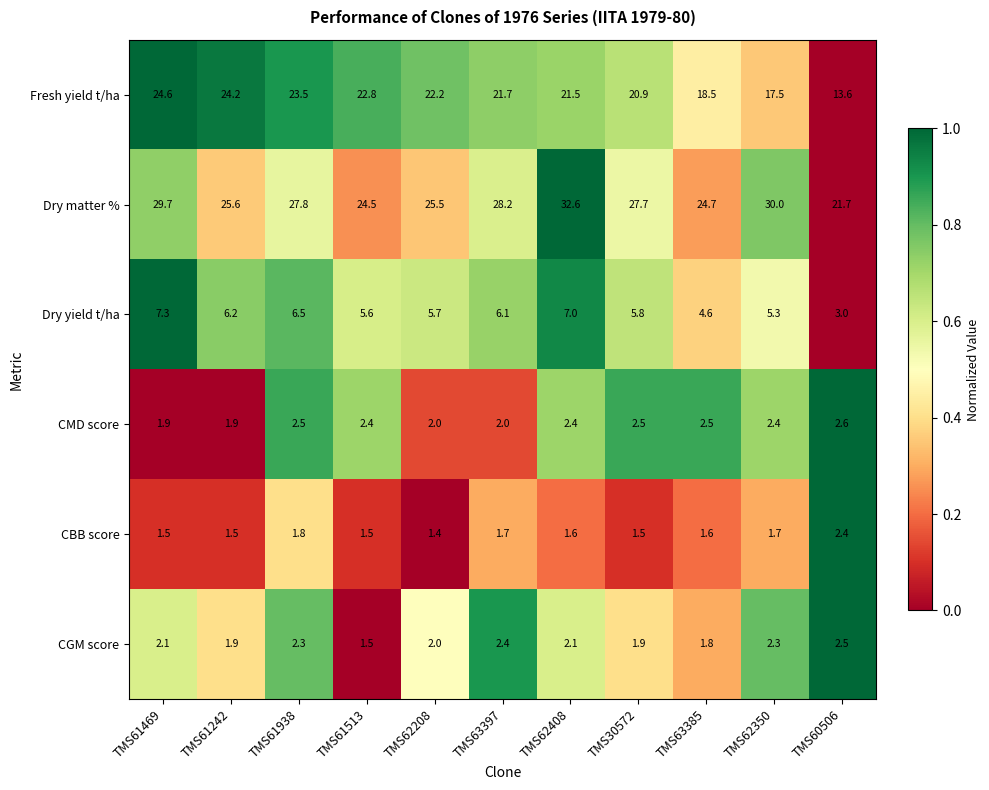

Between TMS61938 and TMS30572, which series saw the biggest shift?

Fresh yield t/ha